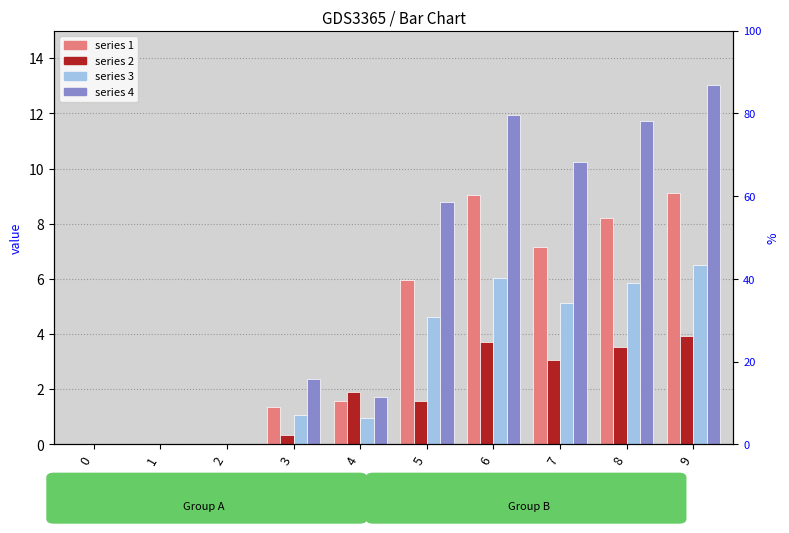

How many positive values does the 1 series have?

7